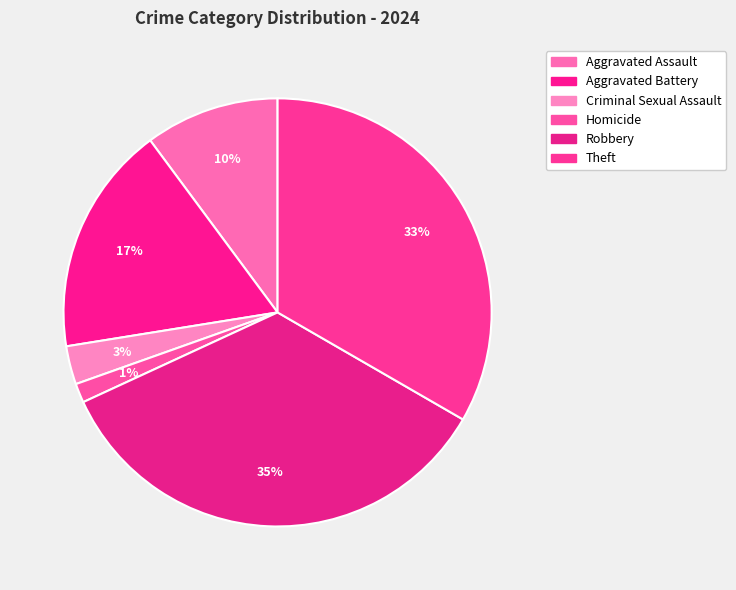

Count the number of slices in the pie.

6